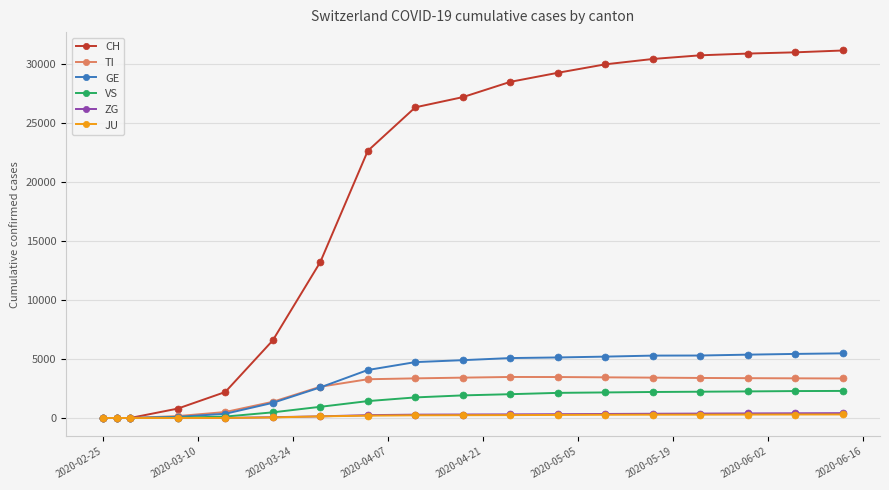

At how many categories does at least one series exceed 11905?

12